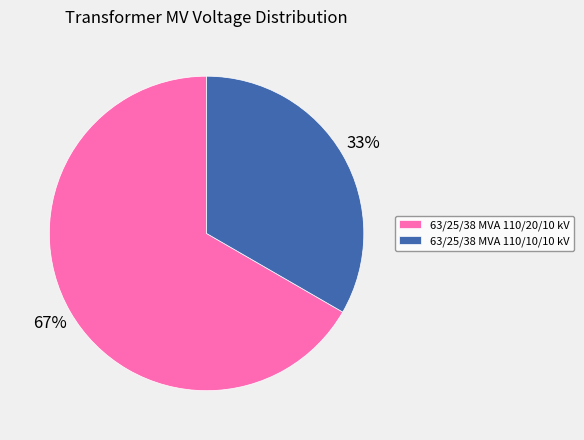

Combined, do 63/25/38 MVA 110/20/10 kV and 63/25/38 MVA 110/10/10 kV account for over 50%?

Yes